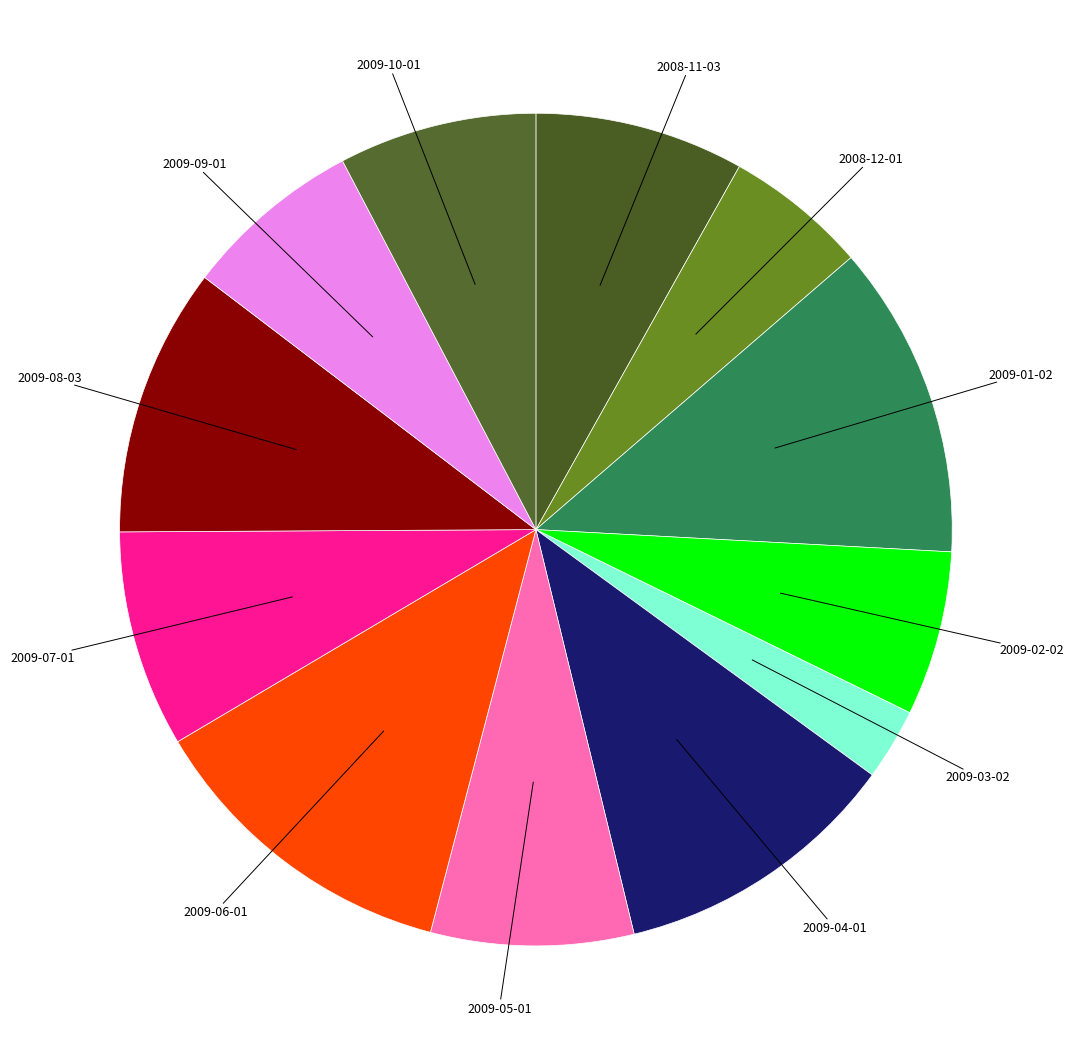

The 2009-06-01 slice represents 12% of the pie. True or false?

True